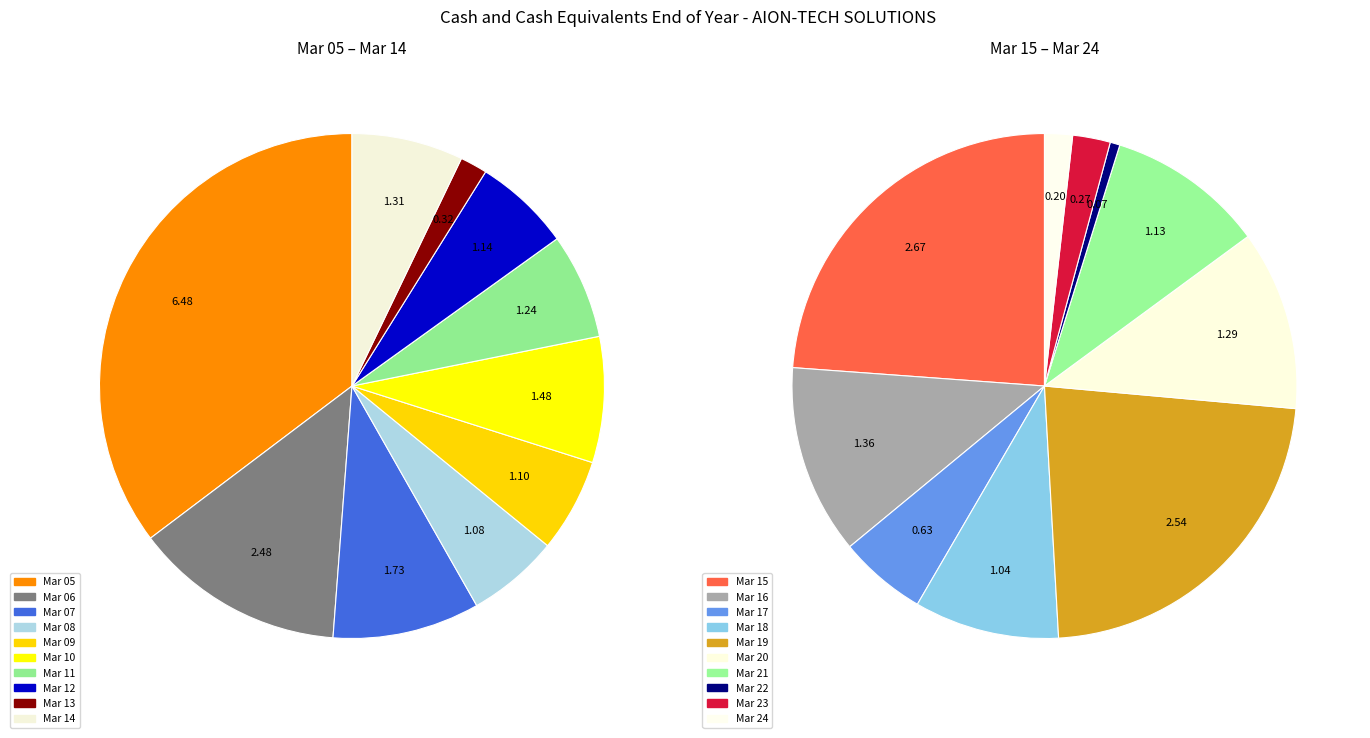

To the nearest percent, what percentage of the pie is Mar 11?

4%